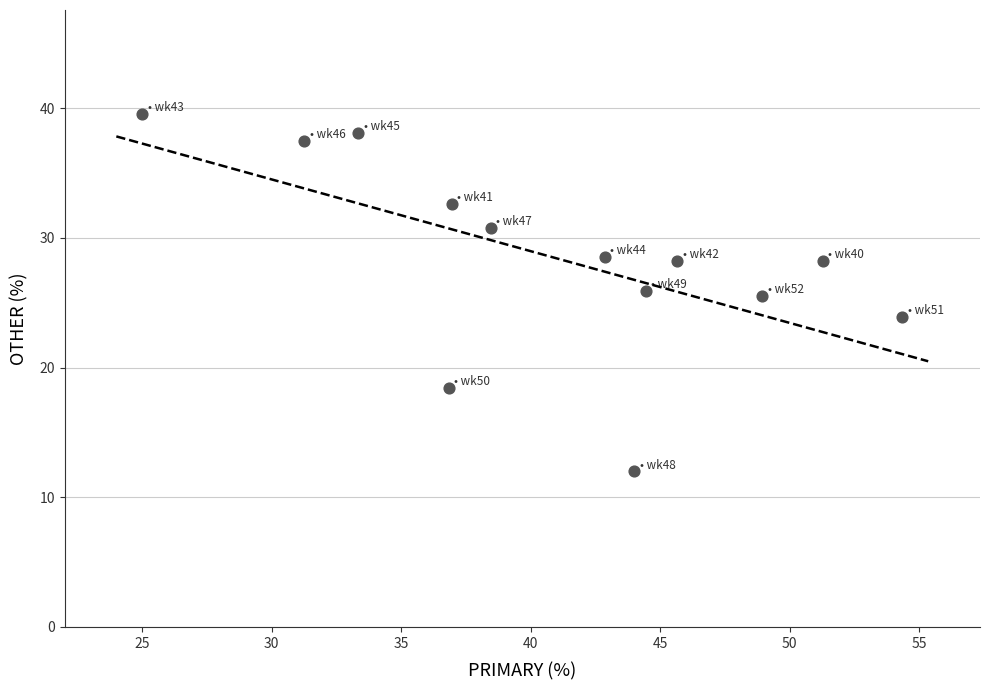

What is the range of Y values (max minus min)?

27.6